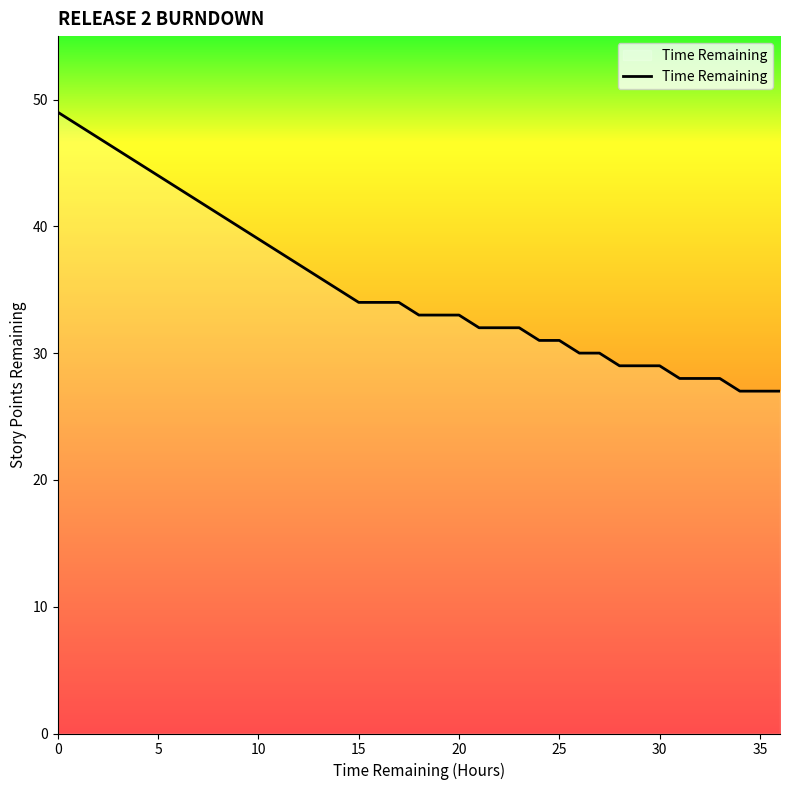

What is the greatest value displayed?

49